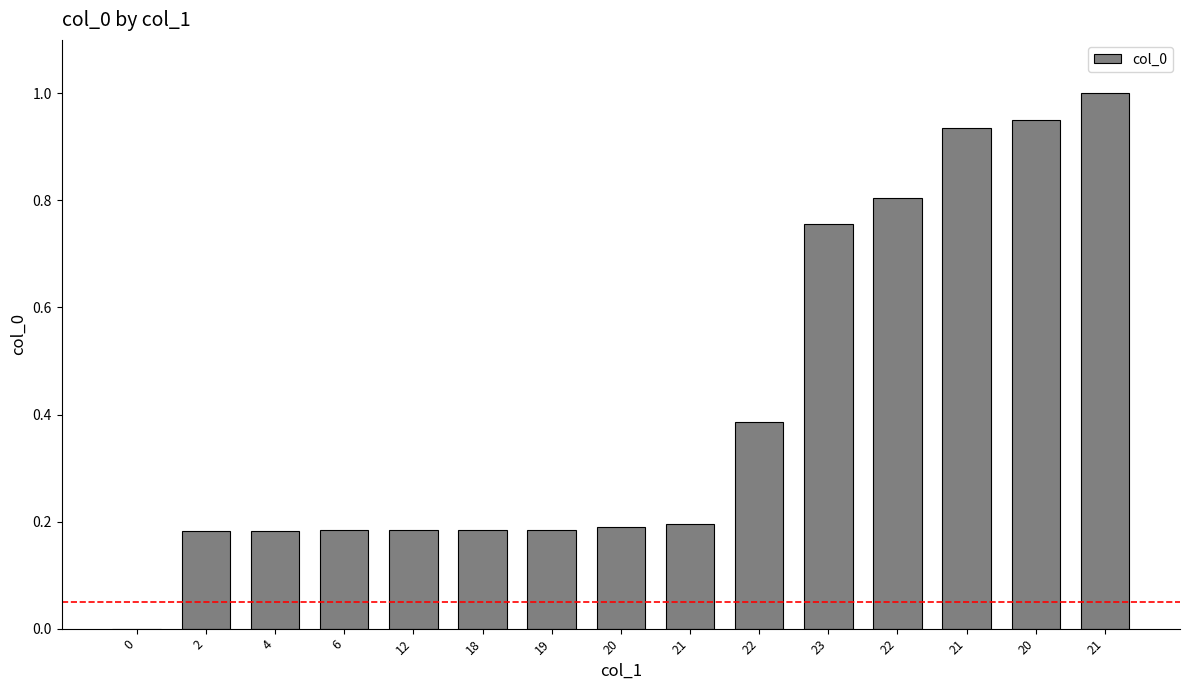

Count the number of data series in this chart.

1